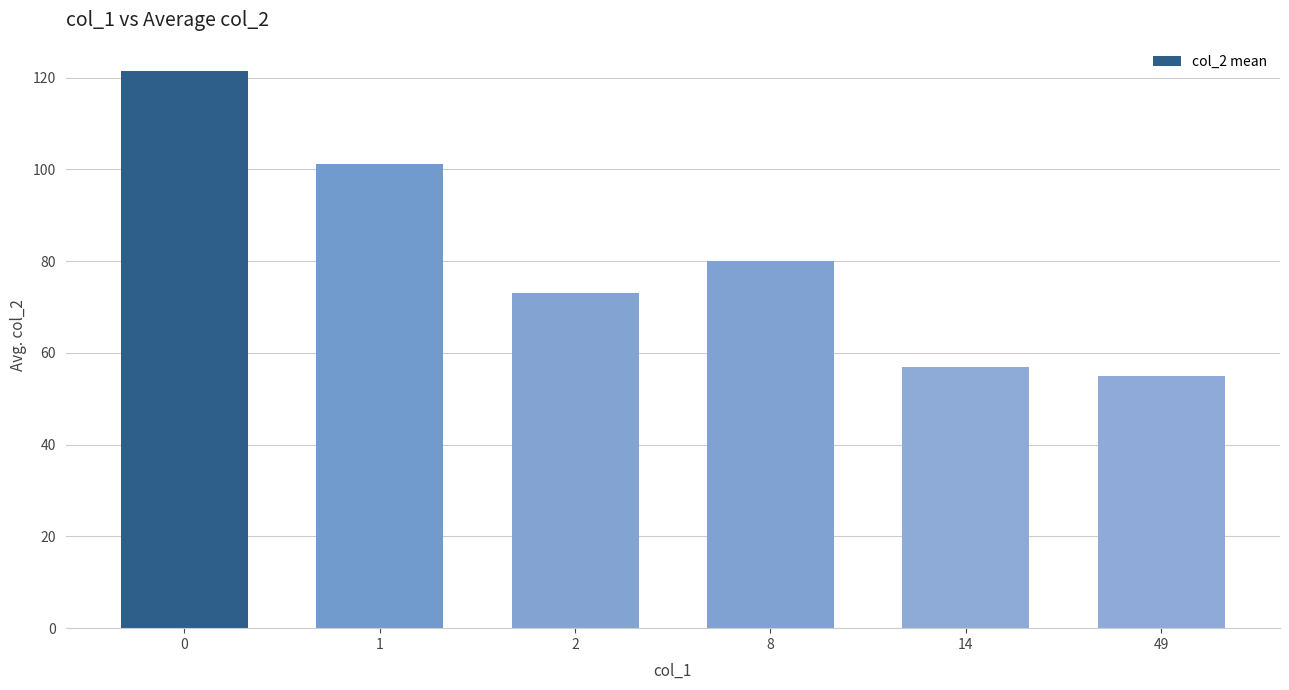

Reading left to right, transcribe all the data shown in this chart.

0=121.6	1=101.1	2=73.0	8=80.0	14=57.0	49=55.0